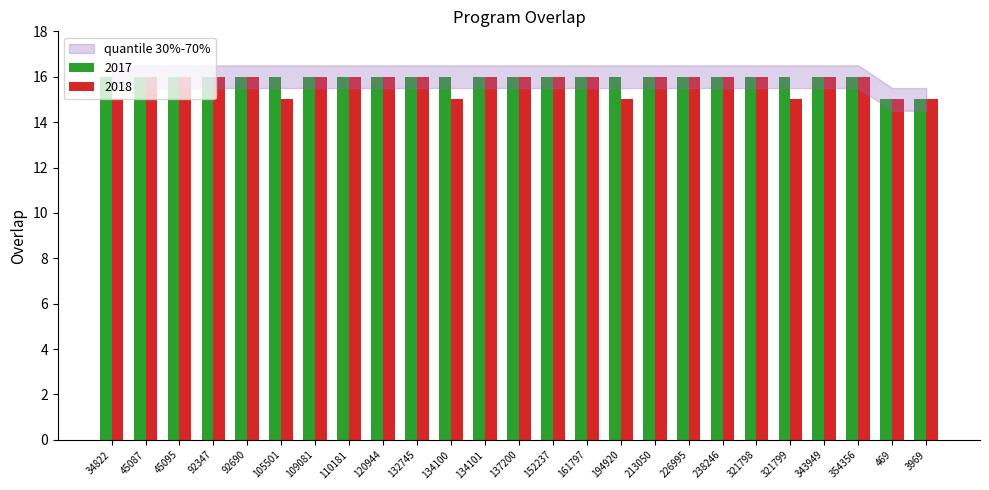

What is the minimum value for 2017?

15